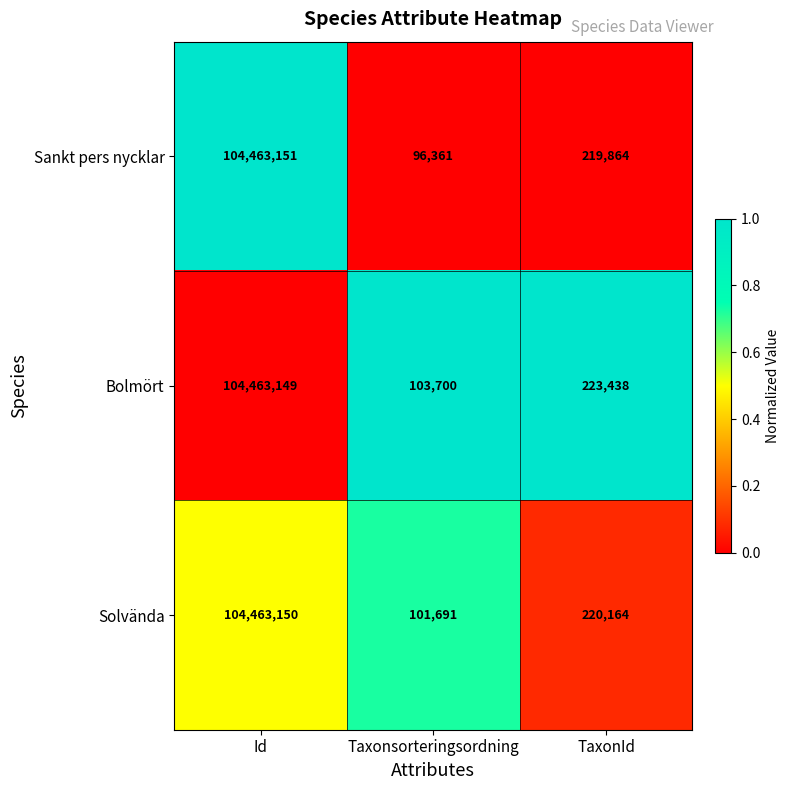

What is the greatest value displayed?

104463151